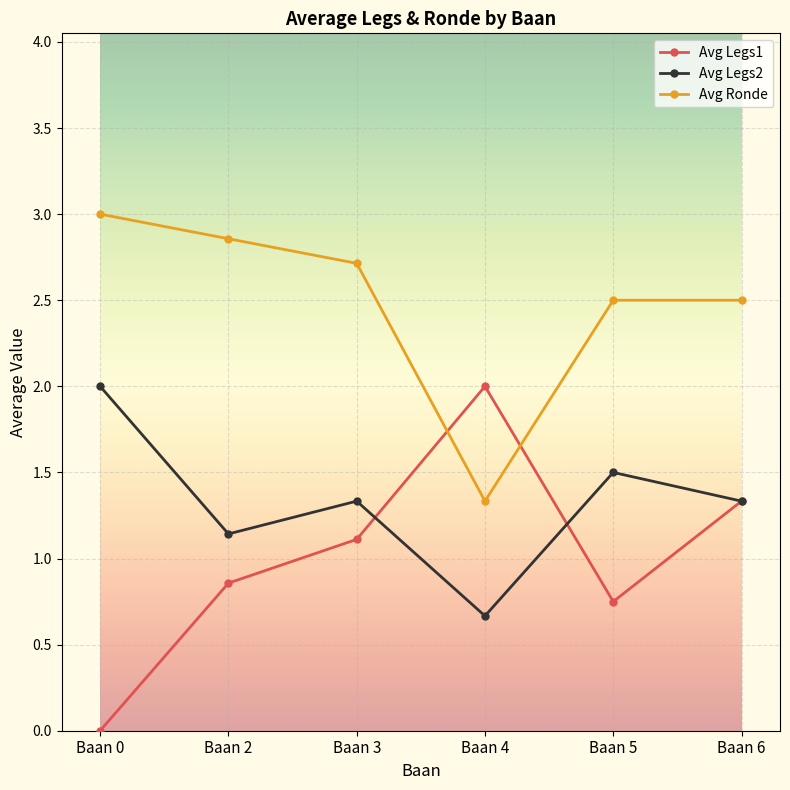

Count the Avg Legs2 values in the range 1 to 2.

5